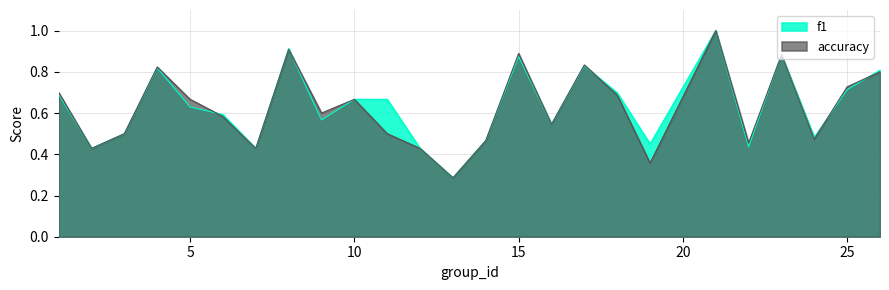

What is the difference between the accuracy values at 17 and 8?

0.1